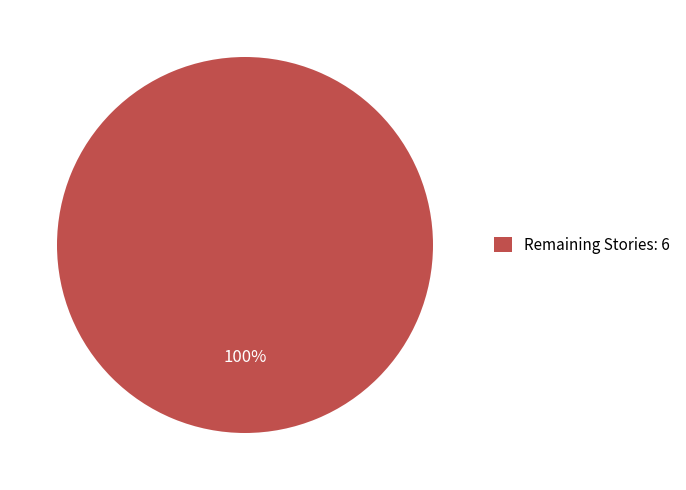

Count the number of slices in the pie.

1